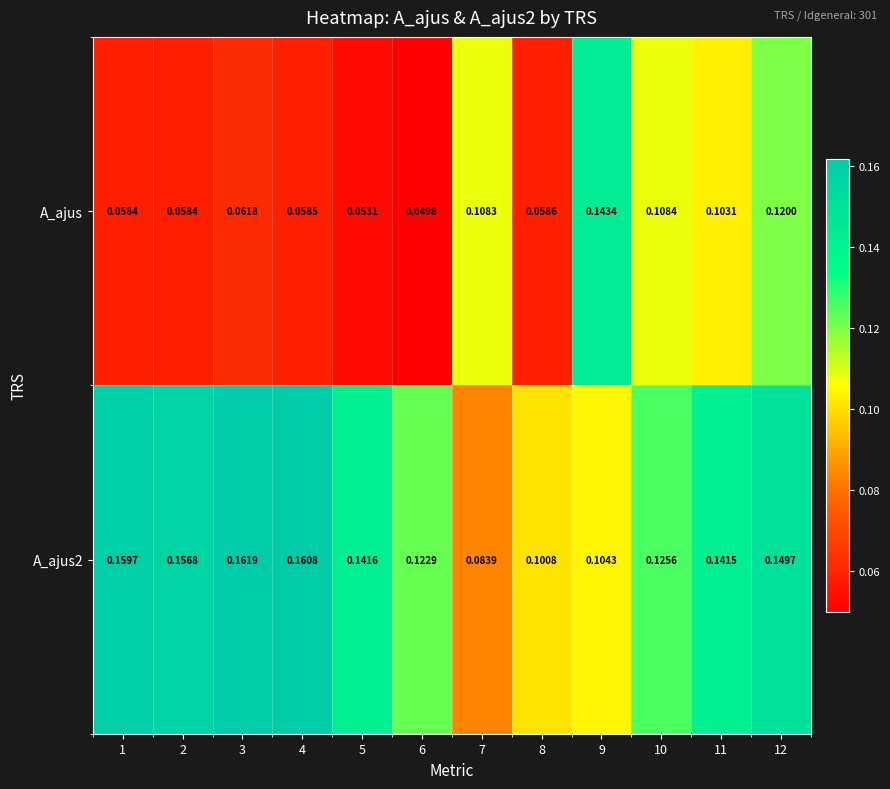

Which series changed the most between 3 and 12?

A_ajus